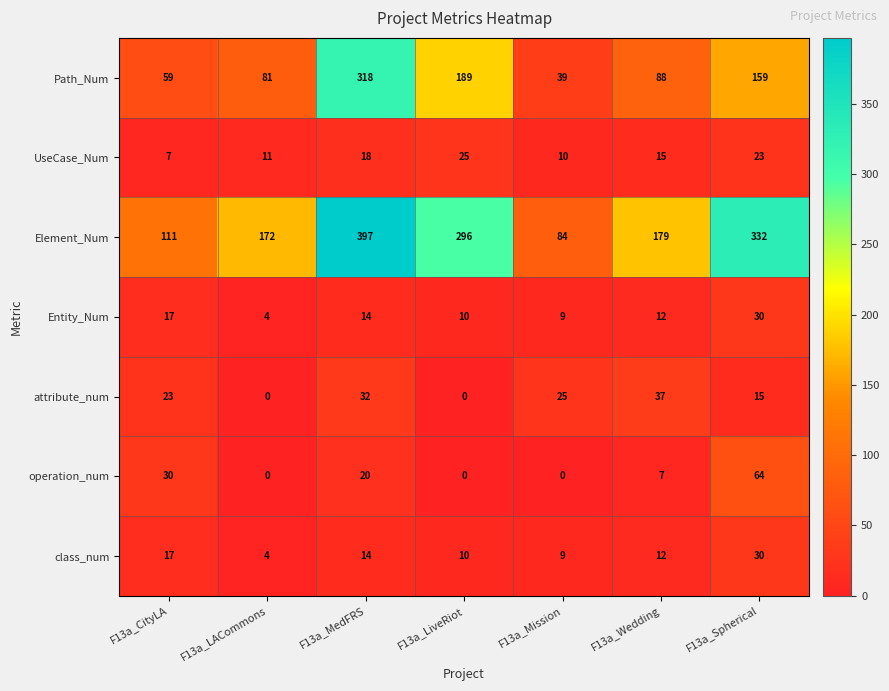

What is the maximum value shown in the chart?

397